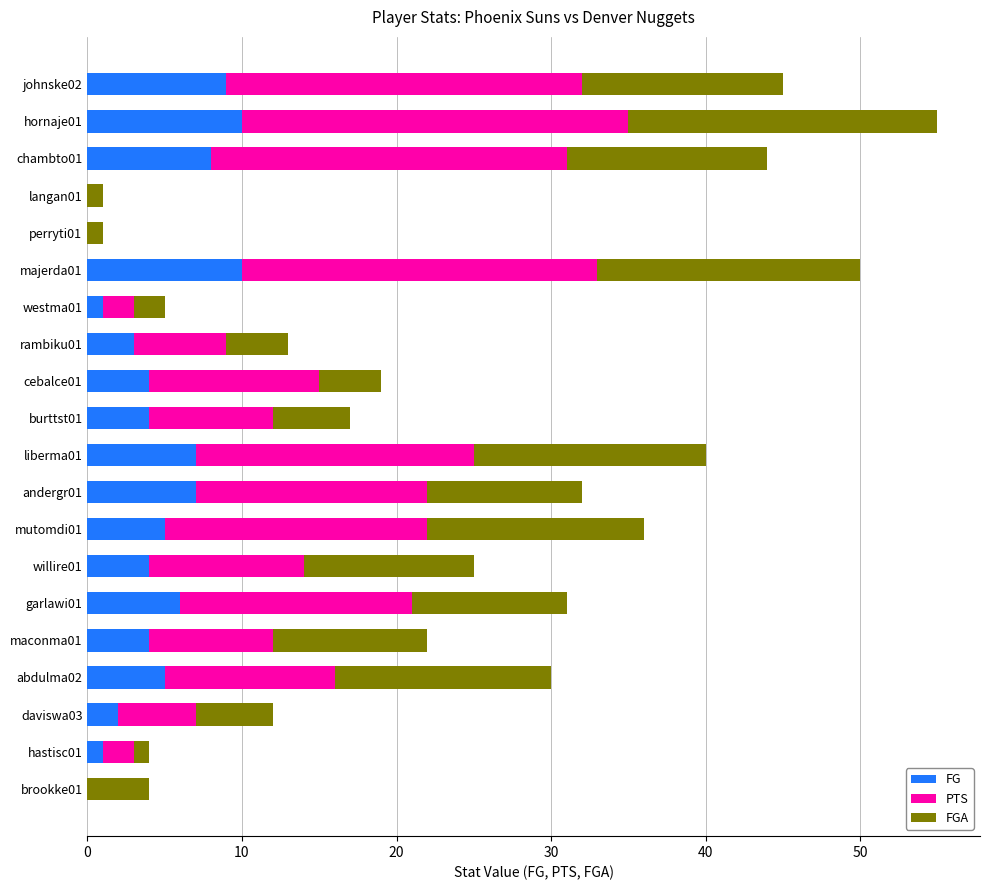

At which category is the sum across all series the highest?

hornaje01